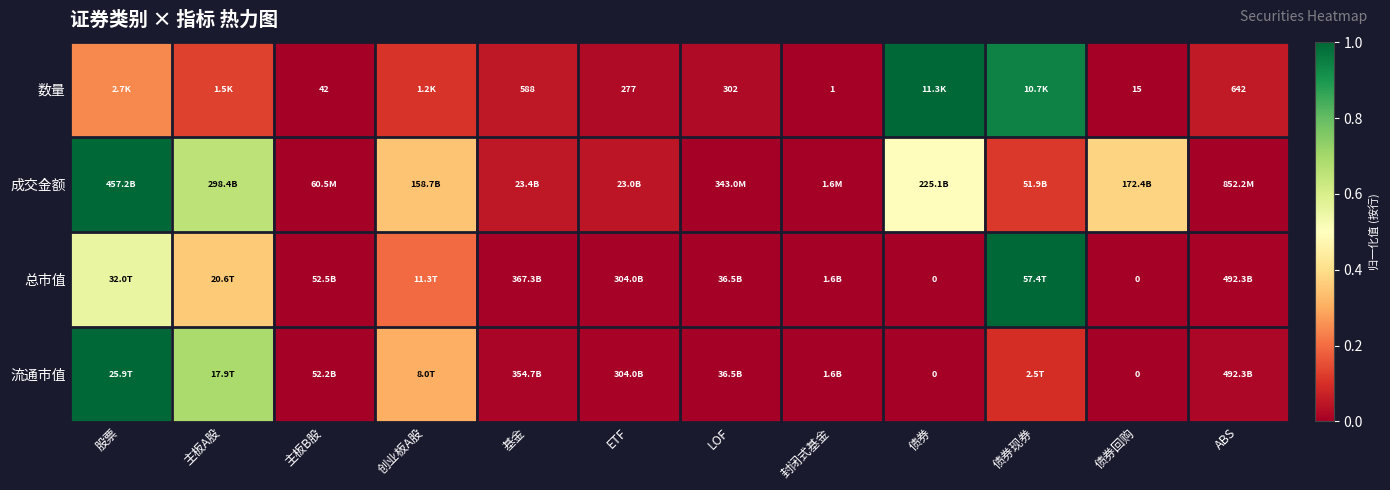

Is it true that 总市值 equals 0.0 at LOF?

False